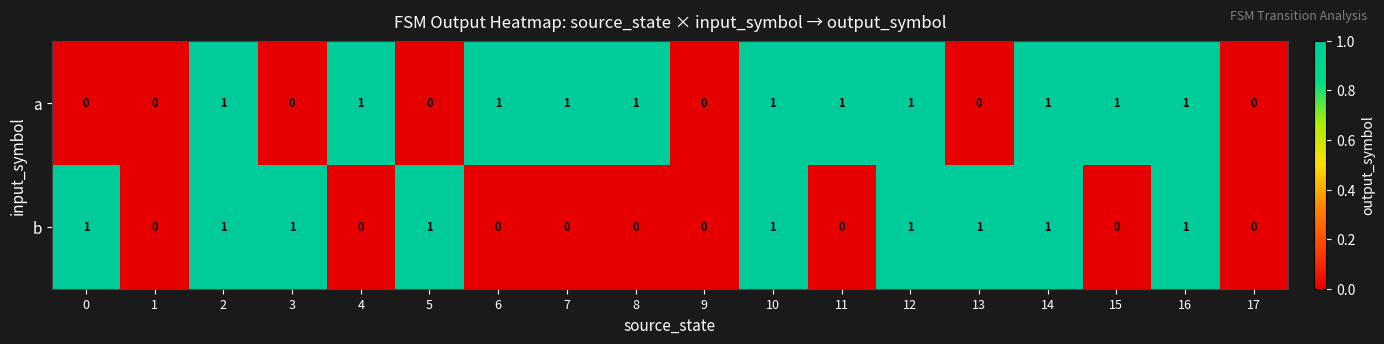

At 3, list the series in order from largest to smallest.

b, a